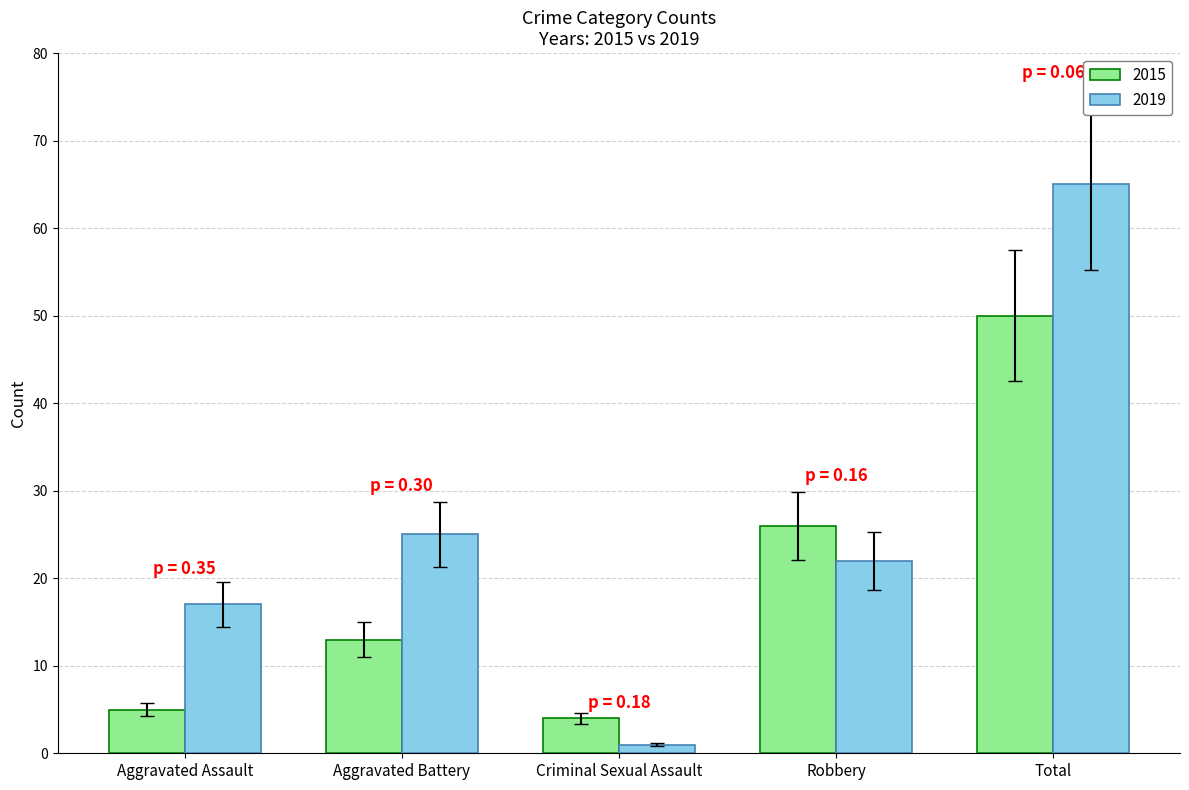

Between Aggravated Assault and Total, which series saw the biggest shift?

2019